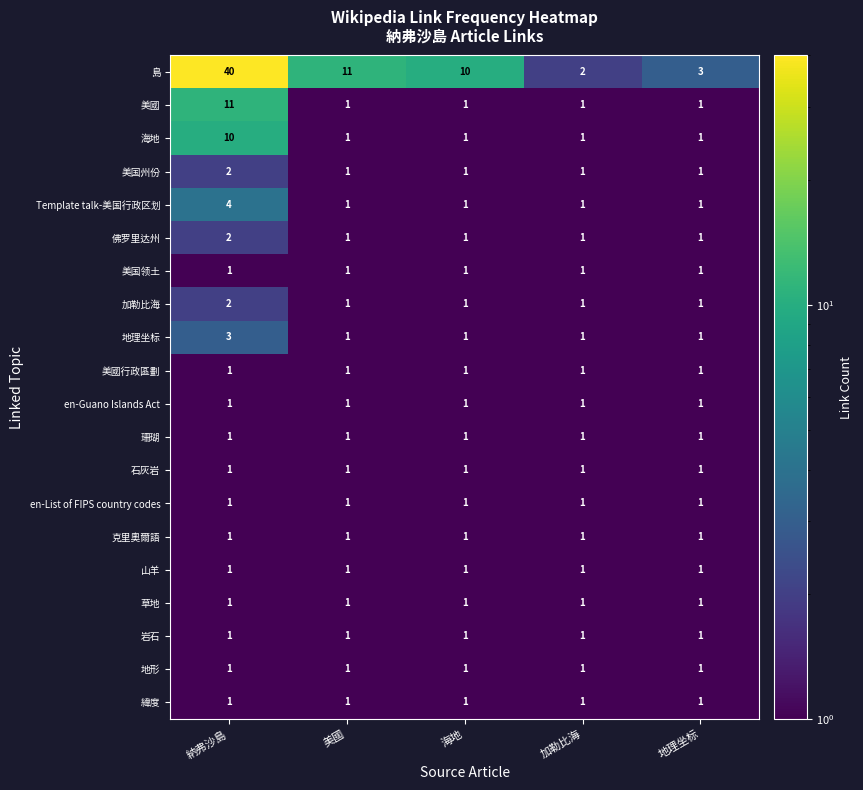

What is the greatest value displayed?

40